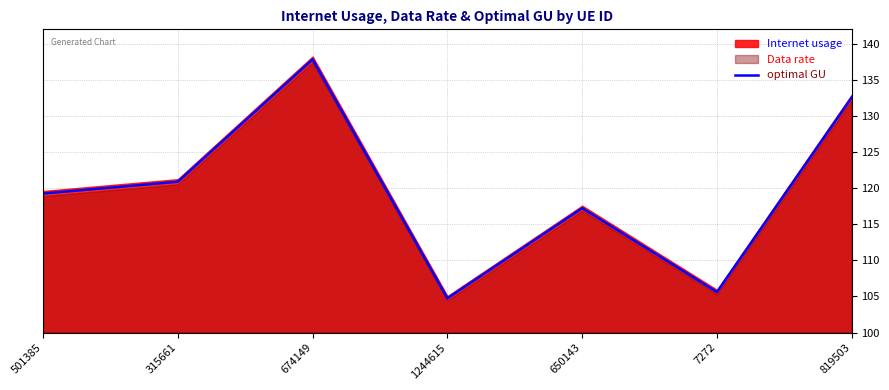

Read the value at 315661.

120.9